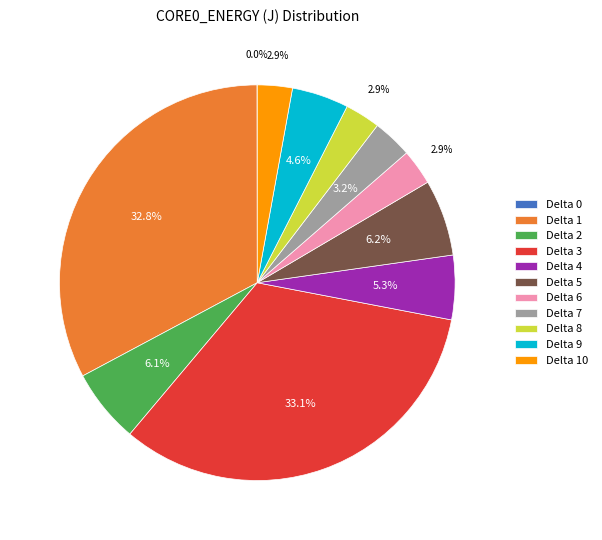

Does Delta 3 account for over 50% of the chart?

No